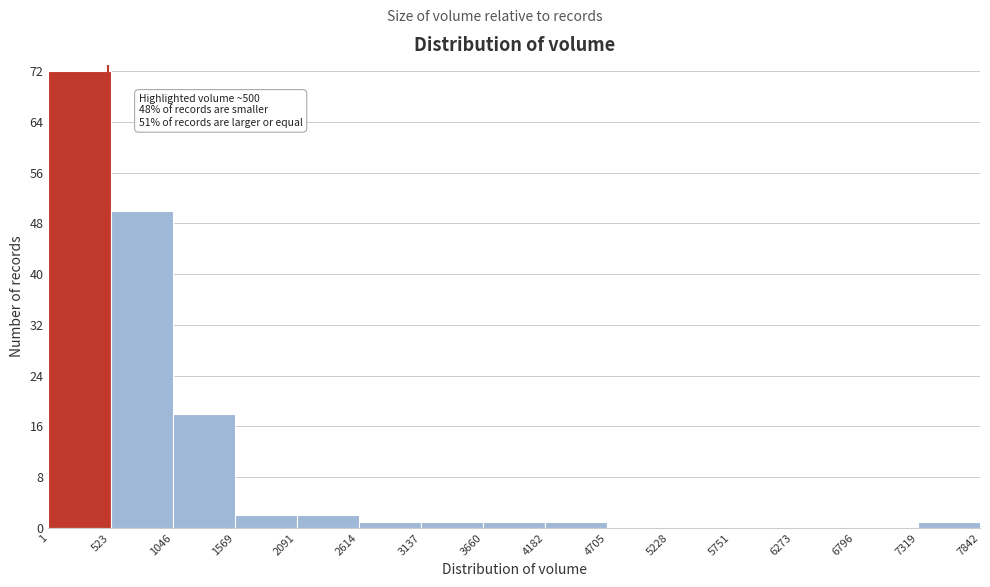

Over which range of the x-axis is the bar tallest?

1 to 523